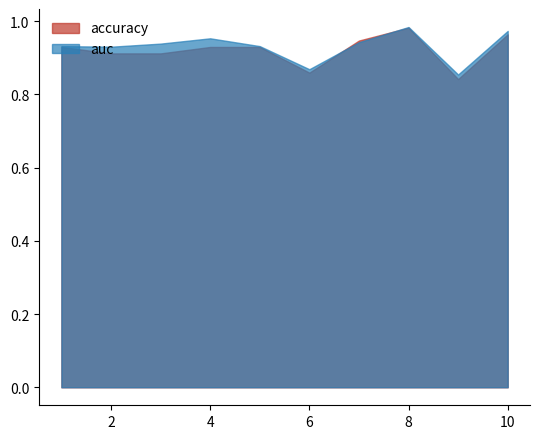

Rank the categories by accuracy value from lowest to highest.

9, 6, 2, 3, 1, 4, 5, 7, 10, 8